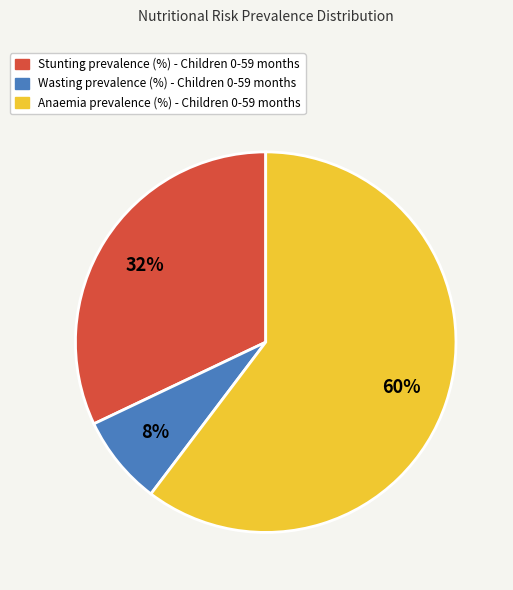

Combined, do Wasting prevalence (%) - Children 0-59 months and Stunting prevalence (%) - Children 0-59 months account for over 50%?

No